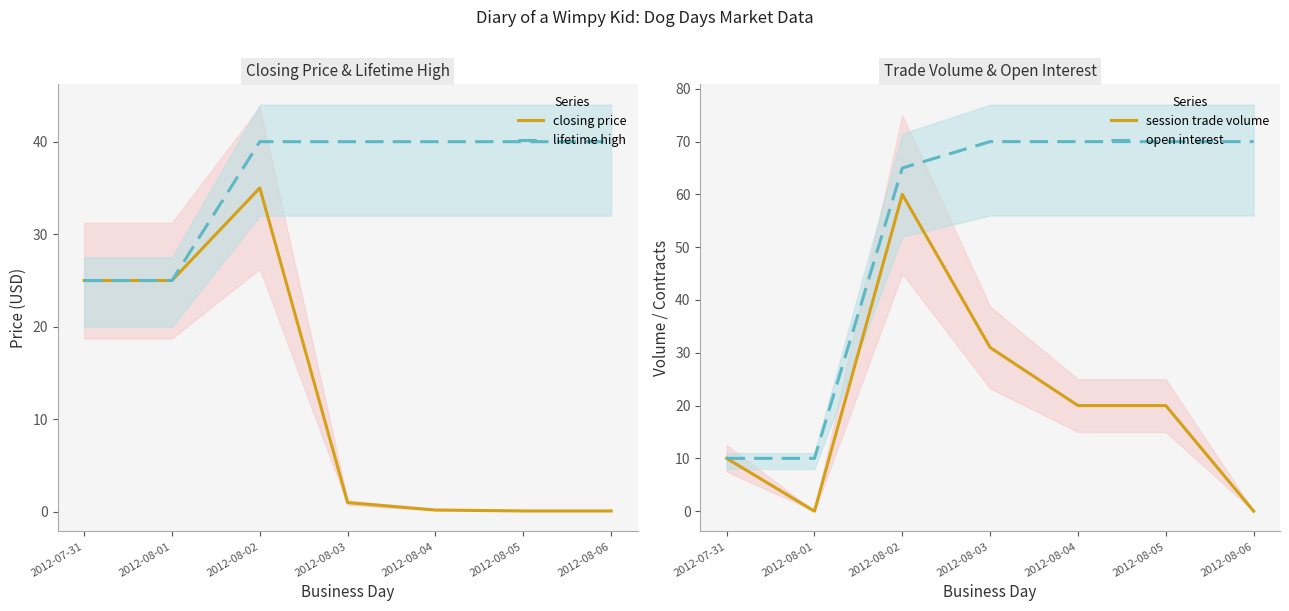

How many lifetime high values are between 25 and 40?

7